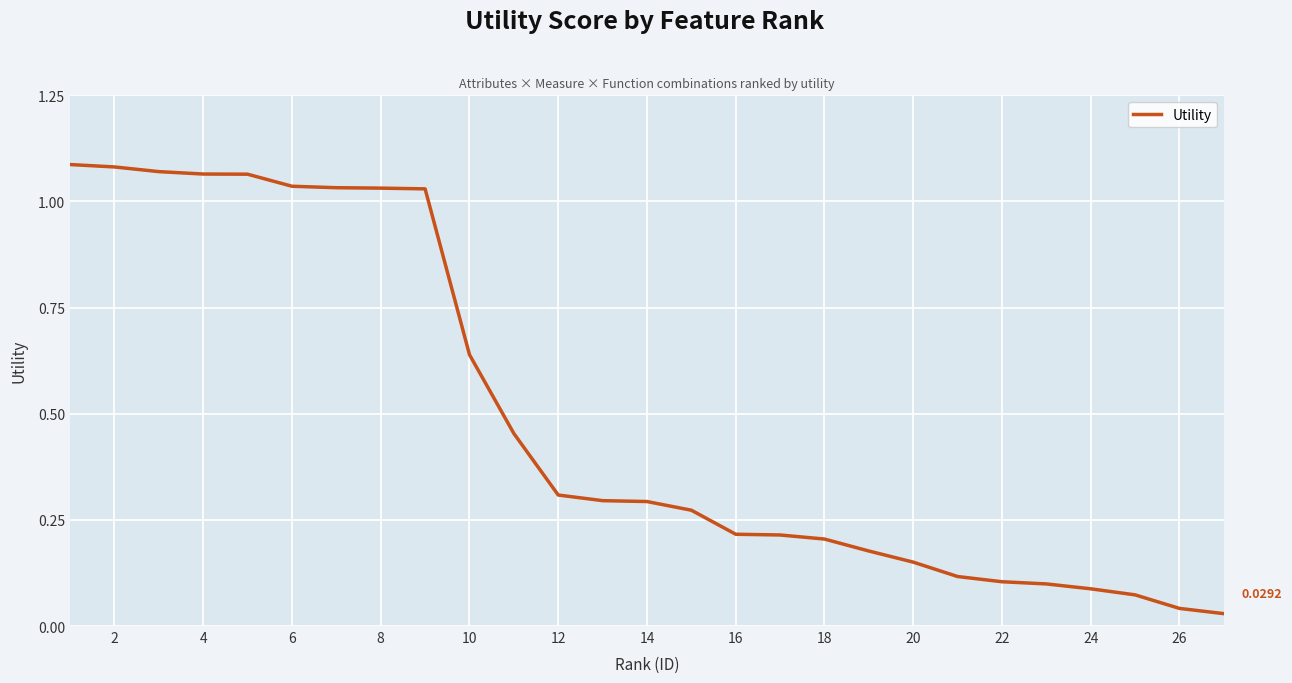

What is the difference between the maximum and minimum values?

1.1